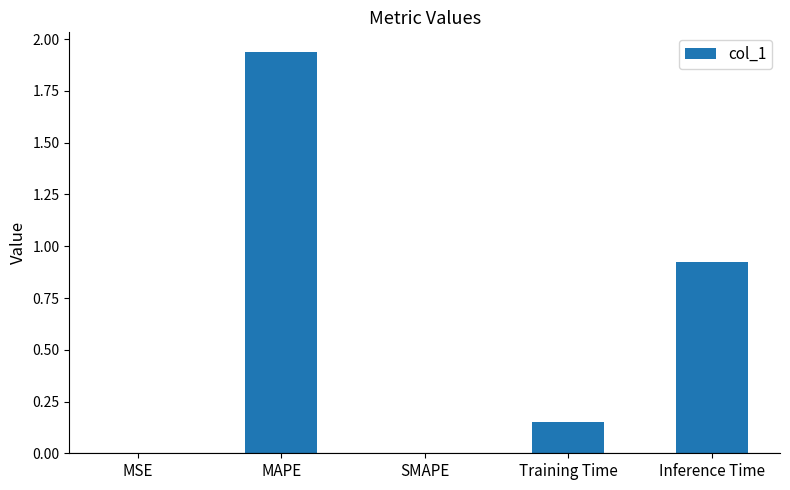

Between Training Time and MAPE, which is larger?

MAPE